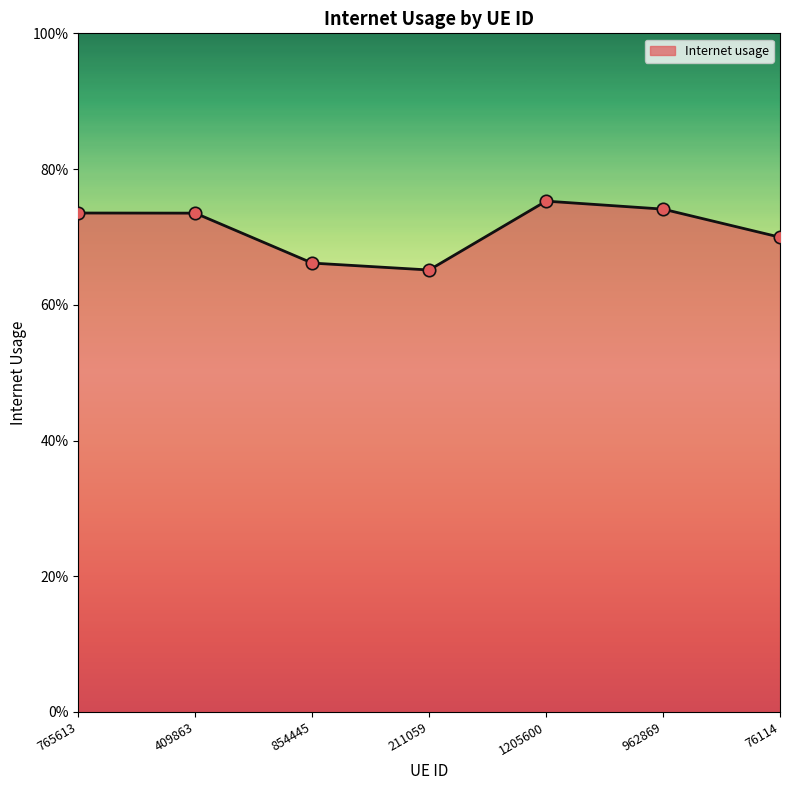

Is this an area chart (filled region under the line)?

Yes